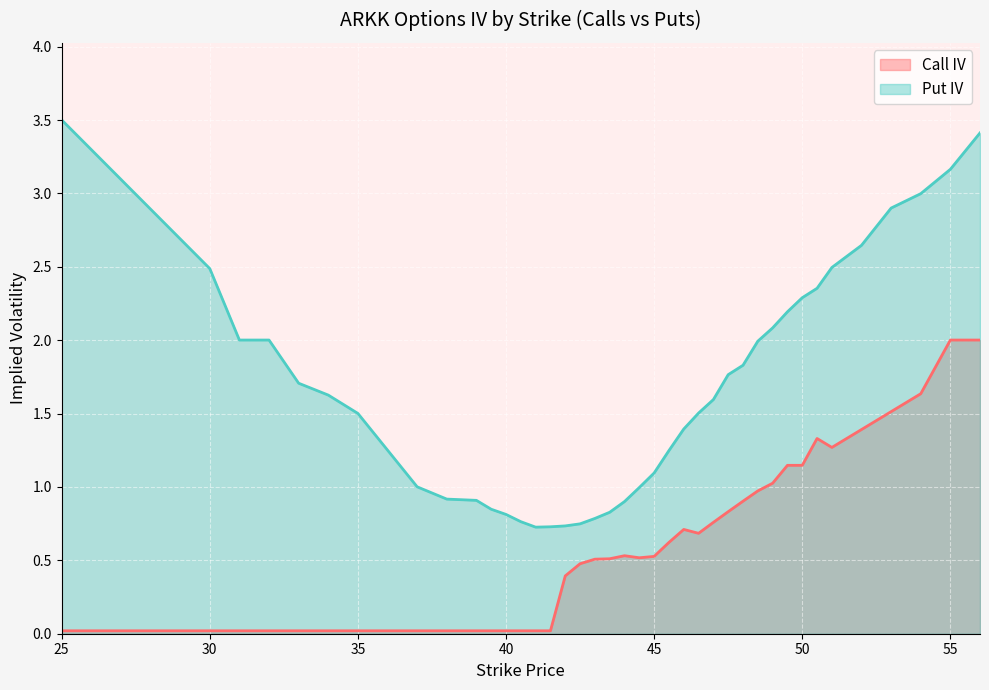

True or false: Put IV has a value of 3.1 at 48.

False